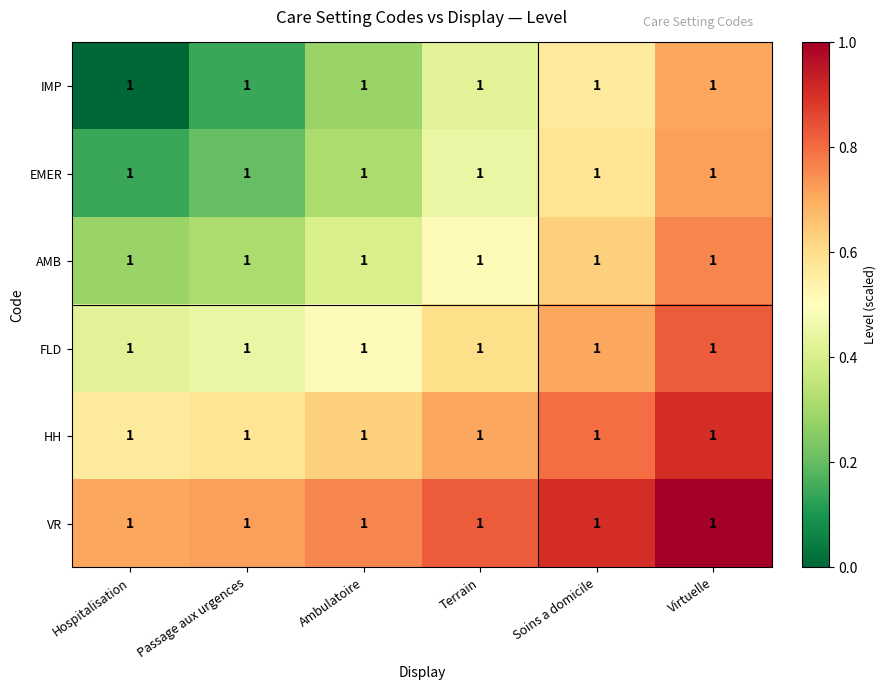

What is the sum of the VR values at Terrain and Virtuelle?

1.8